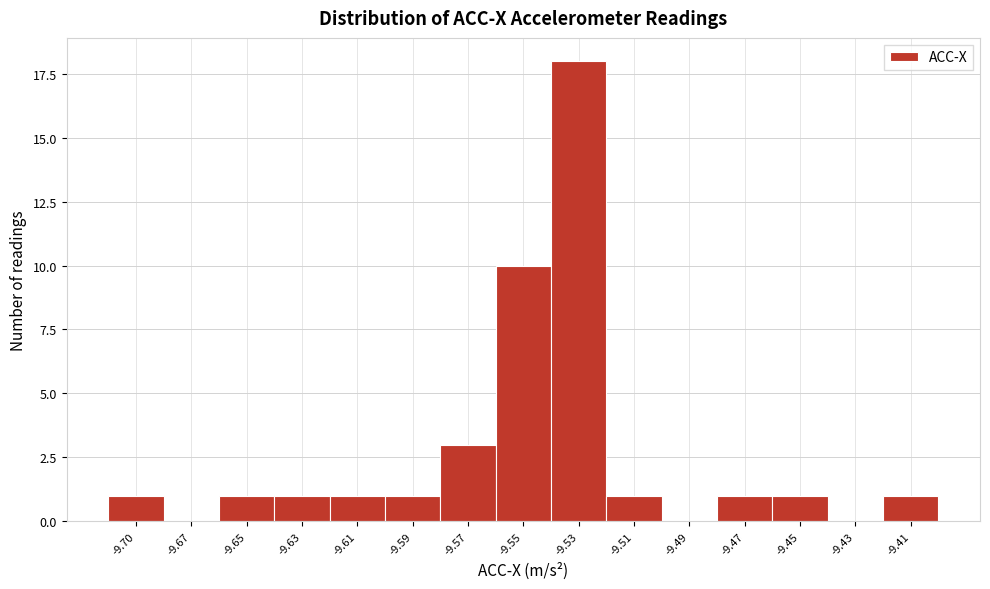

Reading left to right, transcribe all the data shown in this chart.

-9.70=1	-9.67=0	-9.65=1	-9.63=1	-9.61=1	-9.59=1	-9.57=3	-9.55=10	-9.53=18	-9.51=1	-9.49=0	-9.47=1	-9.45=1	-9.43=0	-9.41=1